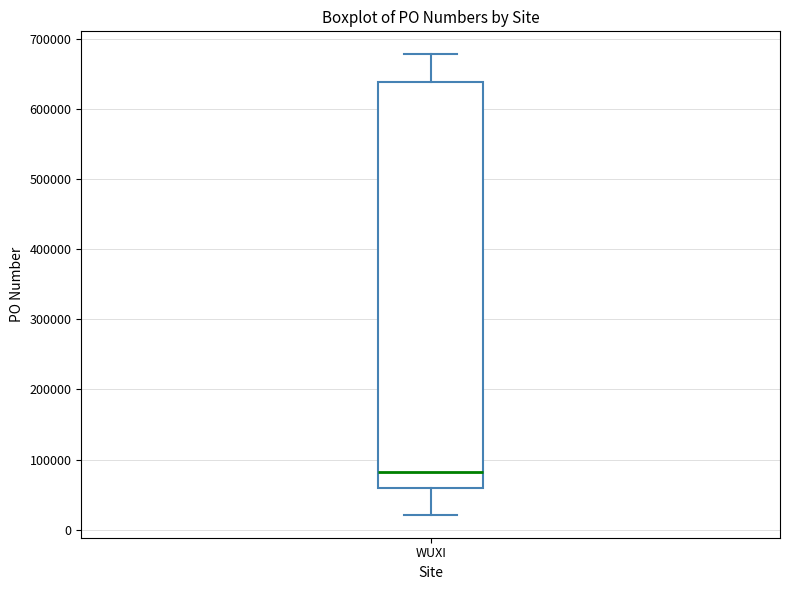

Transcribe this box plot: give where the median line is, the range the box spans, and where the two whiskers end, as read against the y-axis. The values are not printed on the chart, so give them approximately, as read against the axis.

median 80000, box 60000 to 640000, whiskers 20000 to 680000